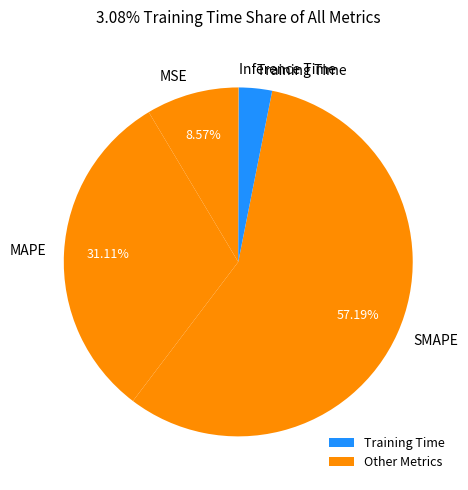

Is there a majority slice in this chart?

Yes